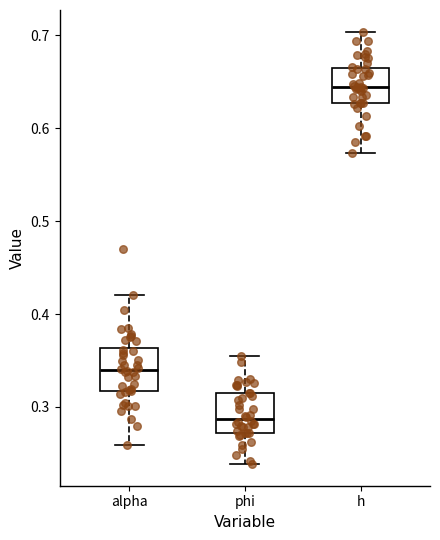

Reading left to right, read every box against the y-axis: the position of its median line, the range the box covers, and the ends of its whiskers. The values are not printed on the chart, so give them approximately, as read against the axis.

alpha: median 0.34, box 0.32 to 0.36, whiskers 0.26 to 0.42
phi: median 0.29, box 0.27 to 0.31, whiskers 0.24 to 0.35
h: median 0.64, box 0.63 to 0.66, whiskers 0.57 to 0.70